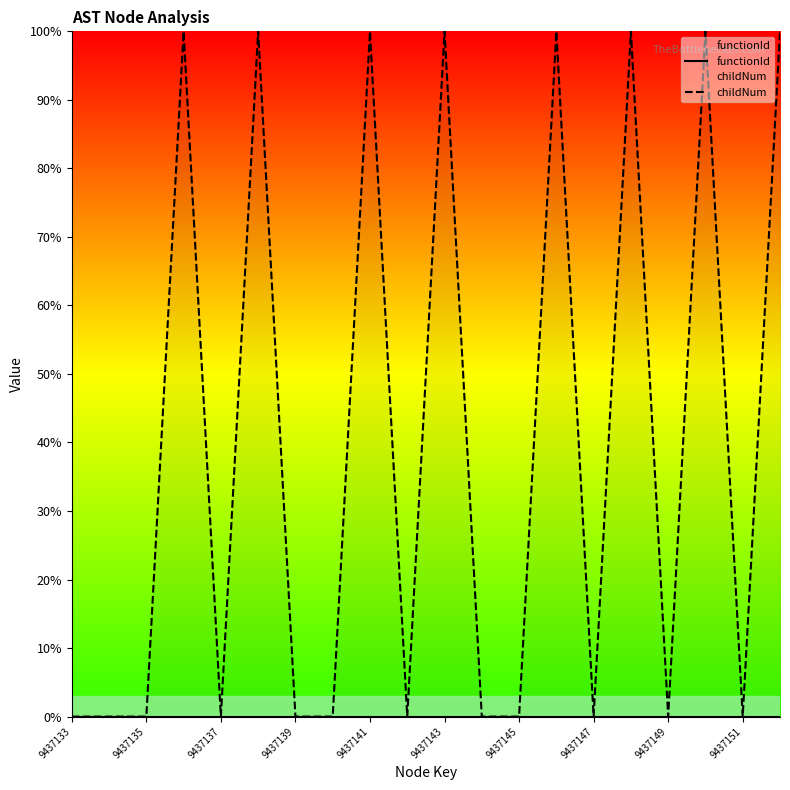

What position from the left is 17?

18